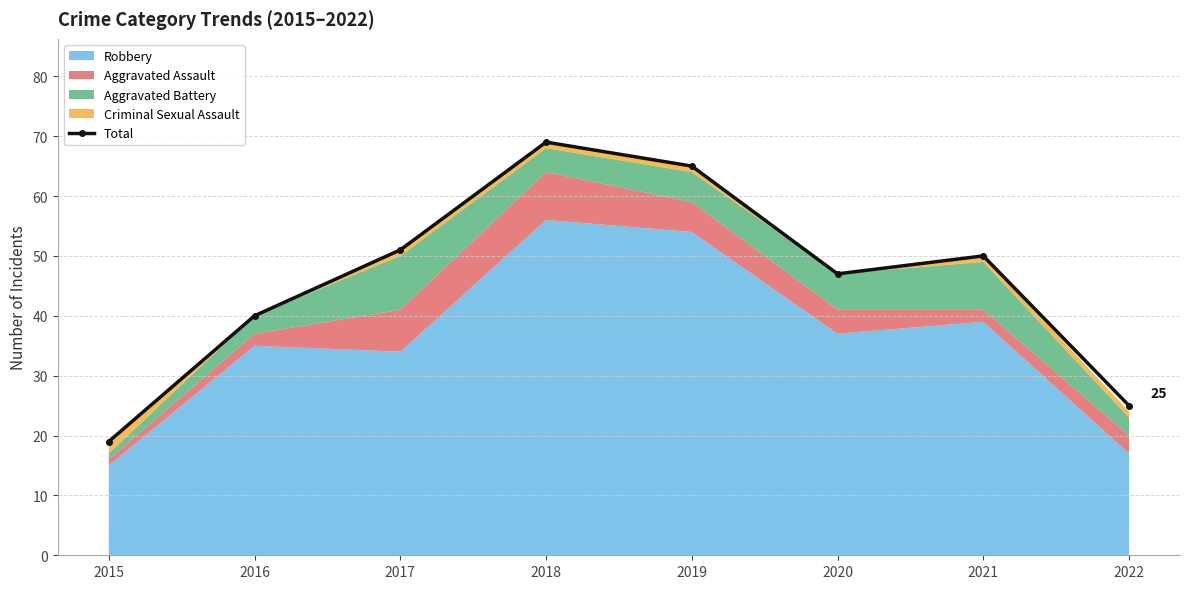

What is the value of the 8th point from the left?

25